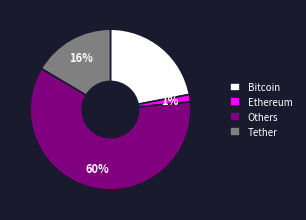

True or false: Others accounts for 60% of the total.

True